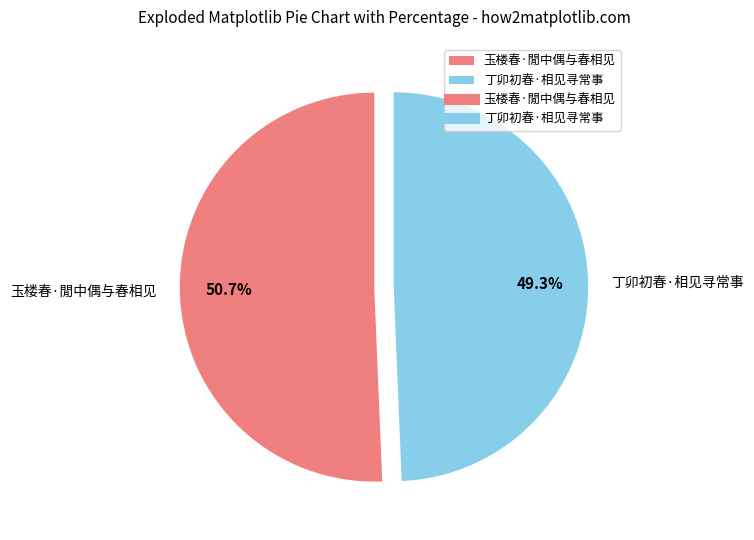

Is it true that 玉楼春·閒中偶与春相见 is 39% of the pie?

False